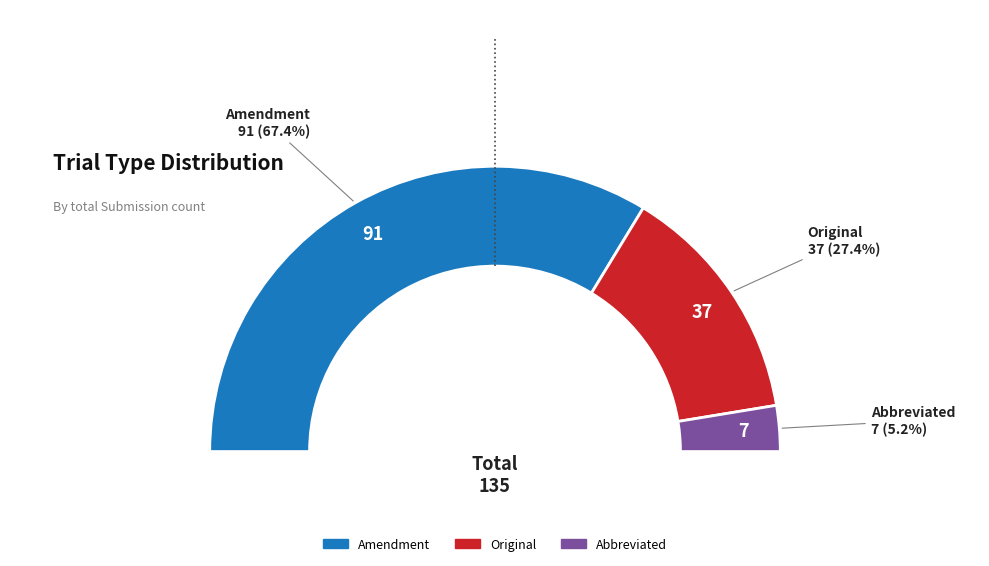

To the nearest percent, what is the combined percentage of Abbreviated and Amendment?

73%